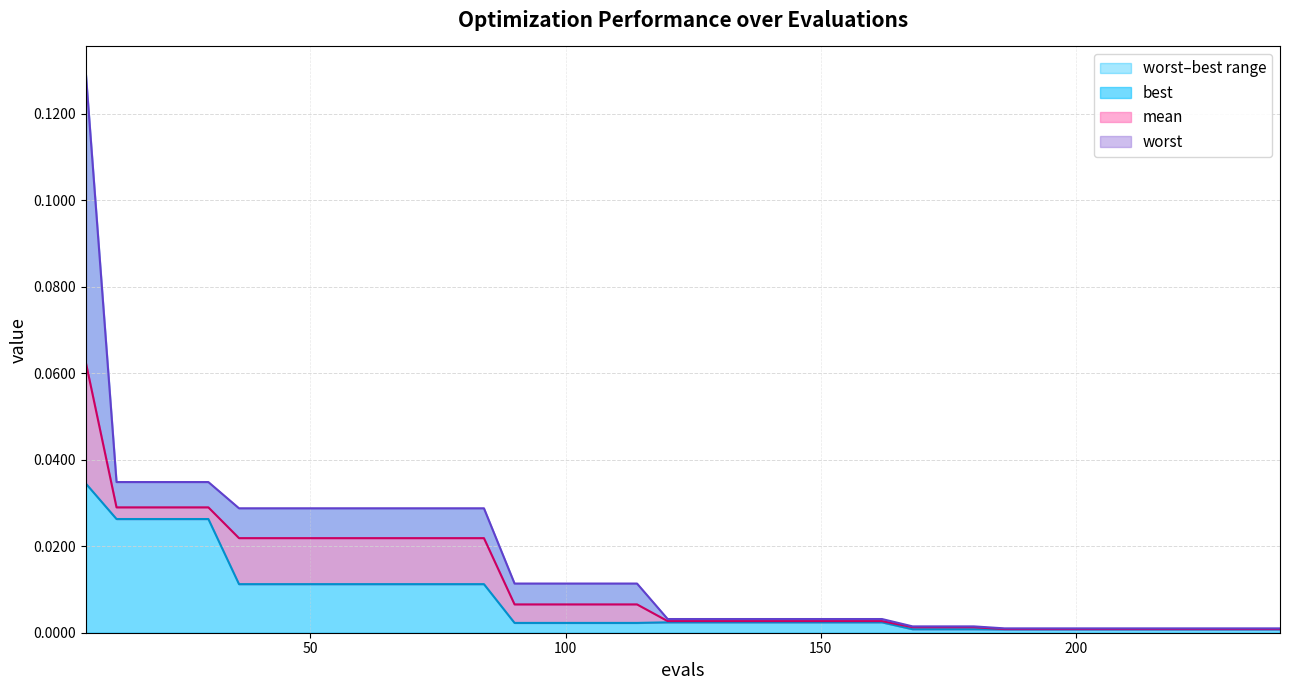

Which has a higher value, 96 or 186?

96